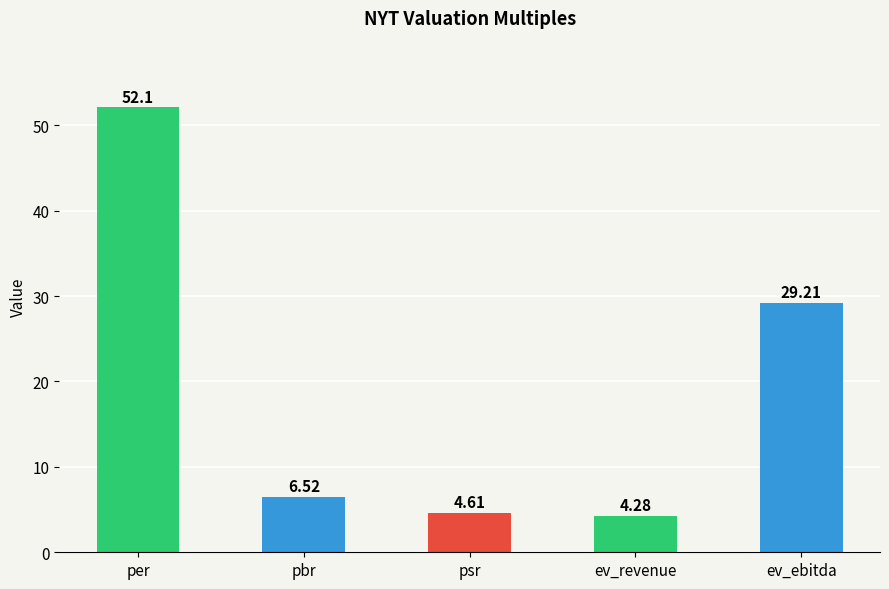

What is the value of the 4th bar from the left?

4.3